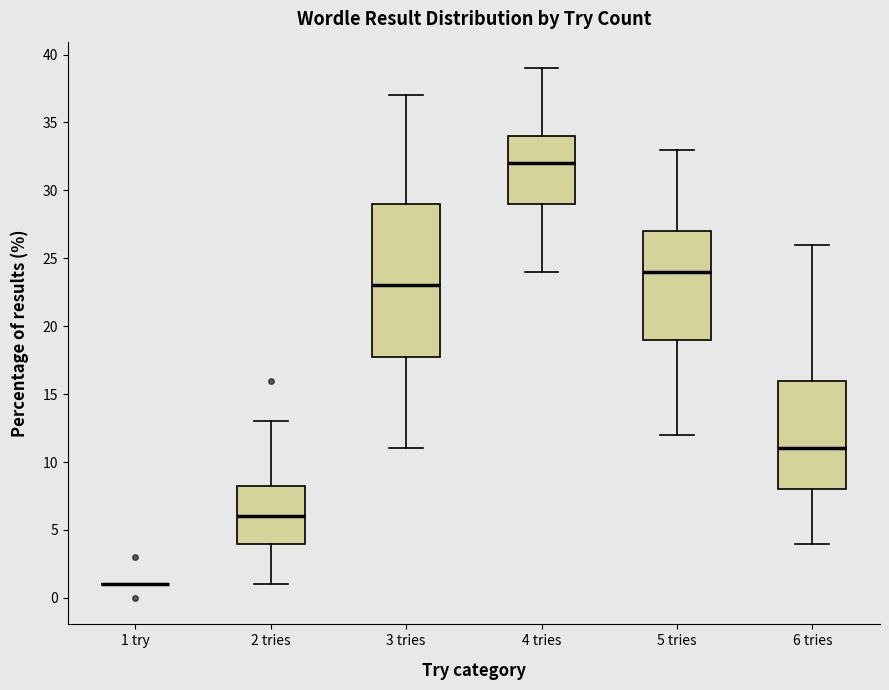

Where is the lower edge of the box for 3 tries on the y-axis? The values are not printed on the chart, so give them approximately, as read against the axis.

18.0